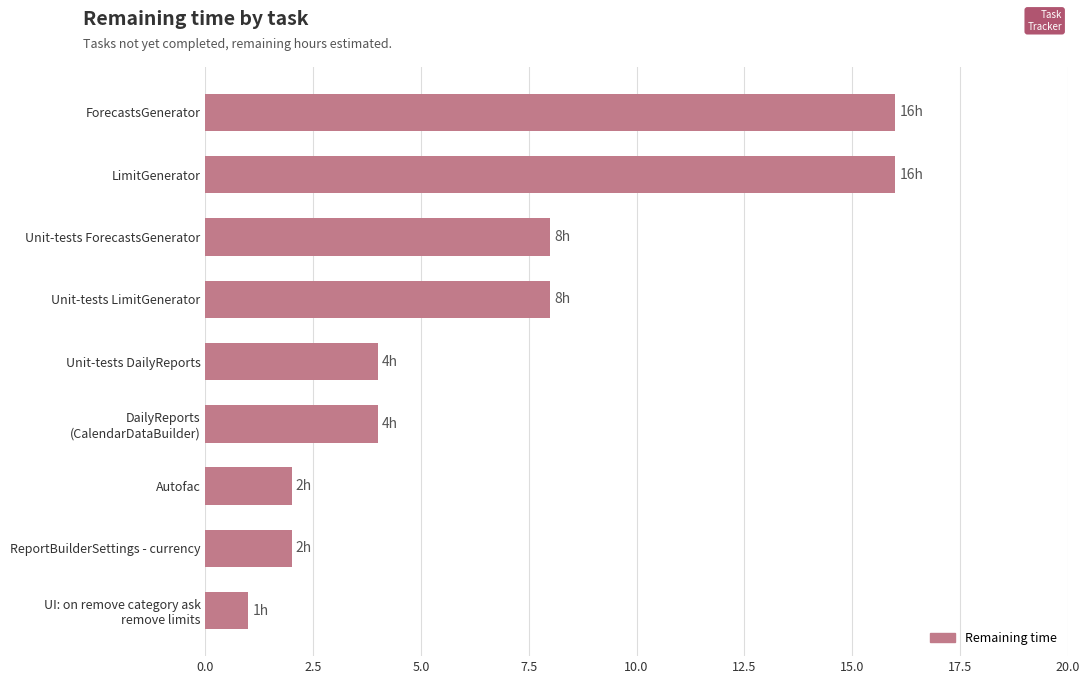

What is the ratio of the value at Unit-tests LimitGenerator to the value at Unit-tests ForecastsGenerator?

1.0